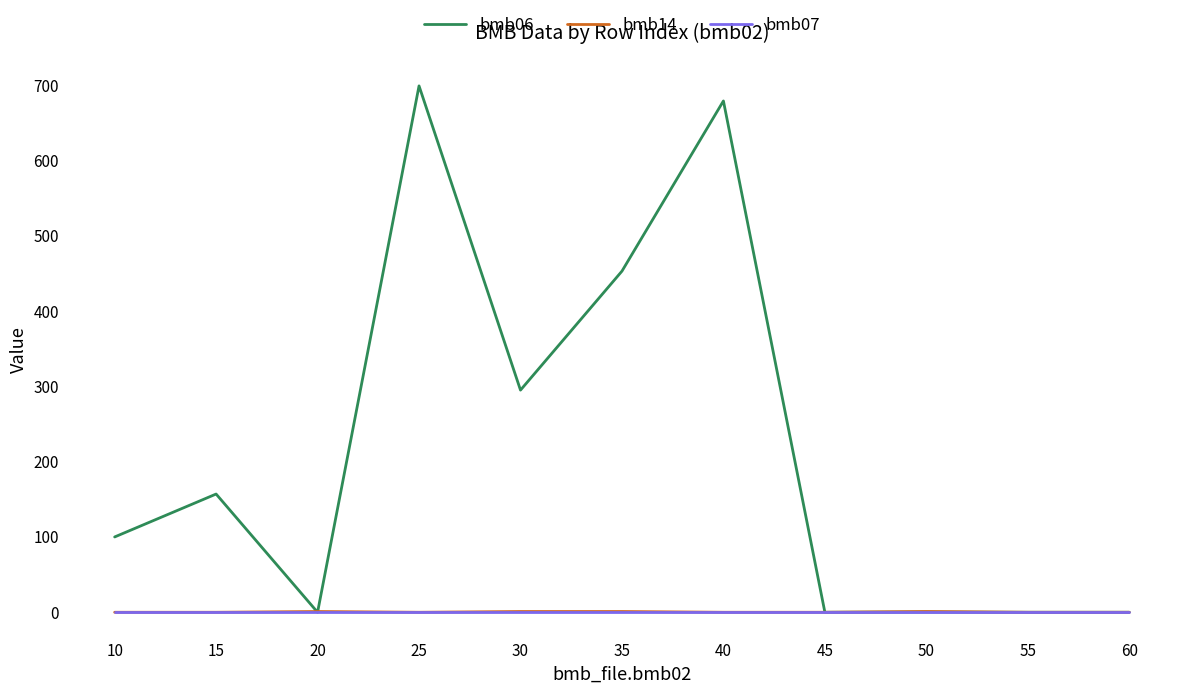

What is the lowest value of the bmb07 series?

1.0